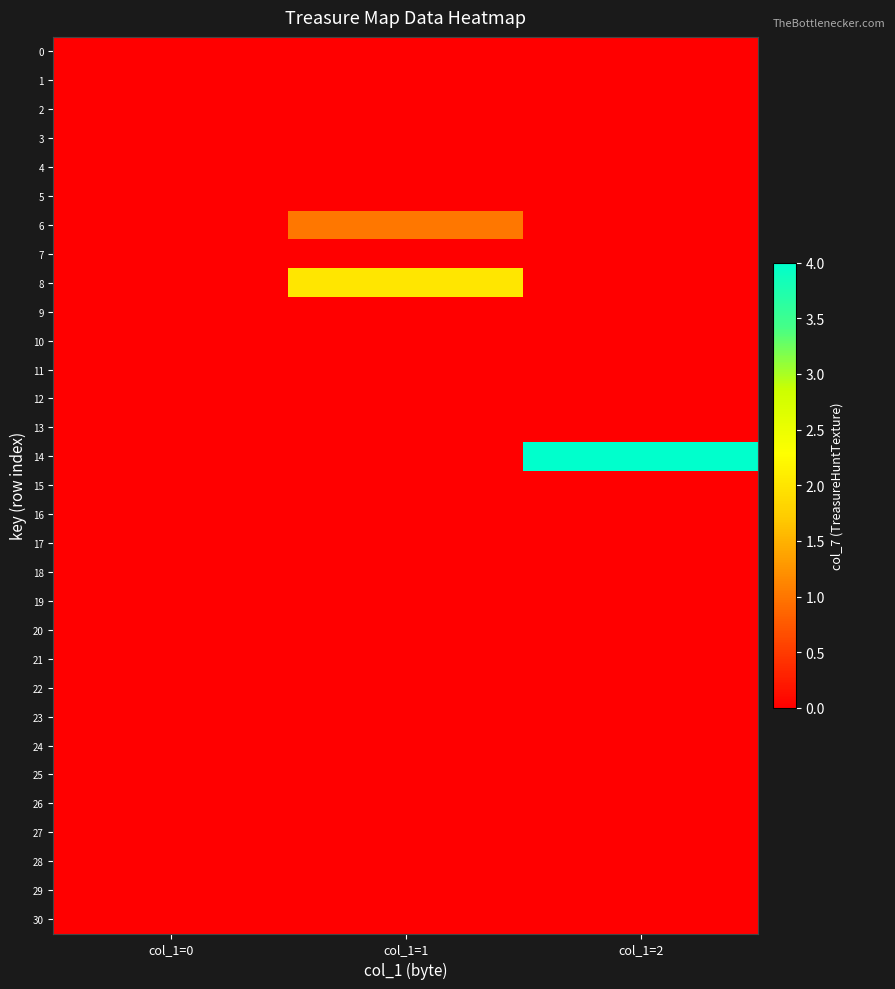

What is the total value across all series at col_1=2?

4